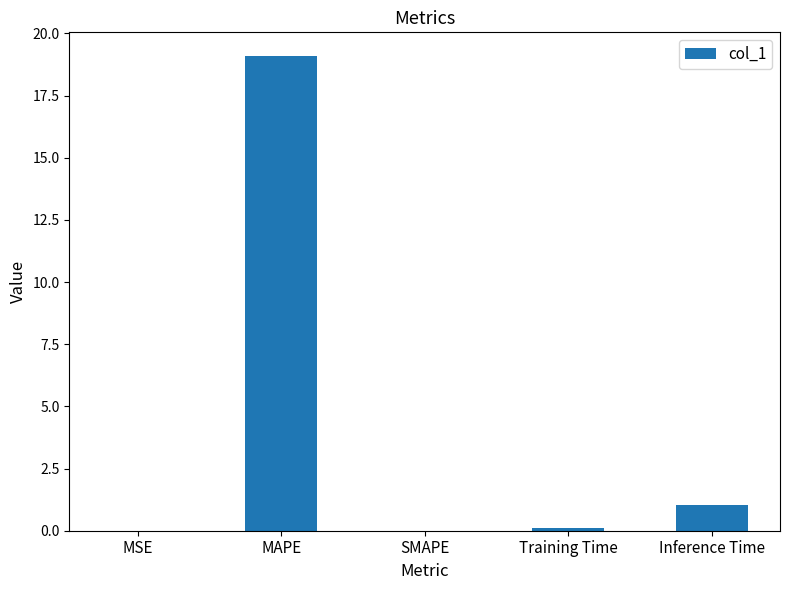

Which label corresponds to the largest value in the chart?

MAPE